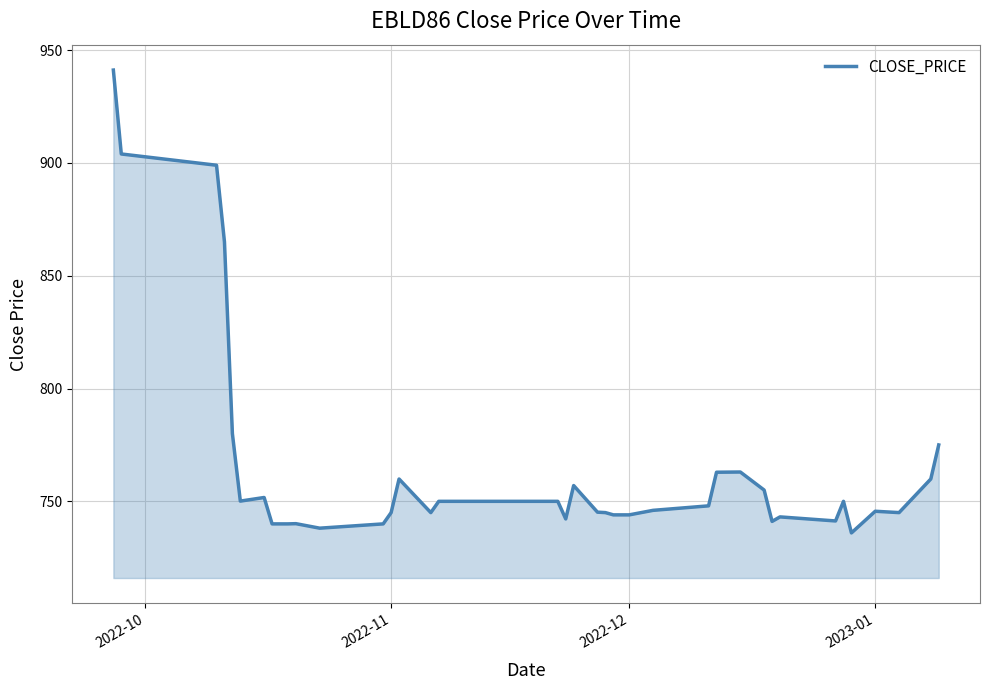

What is the difference between the maximum and minimum values?

205.2